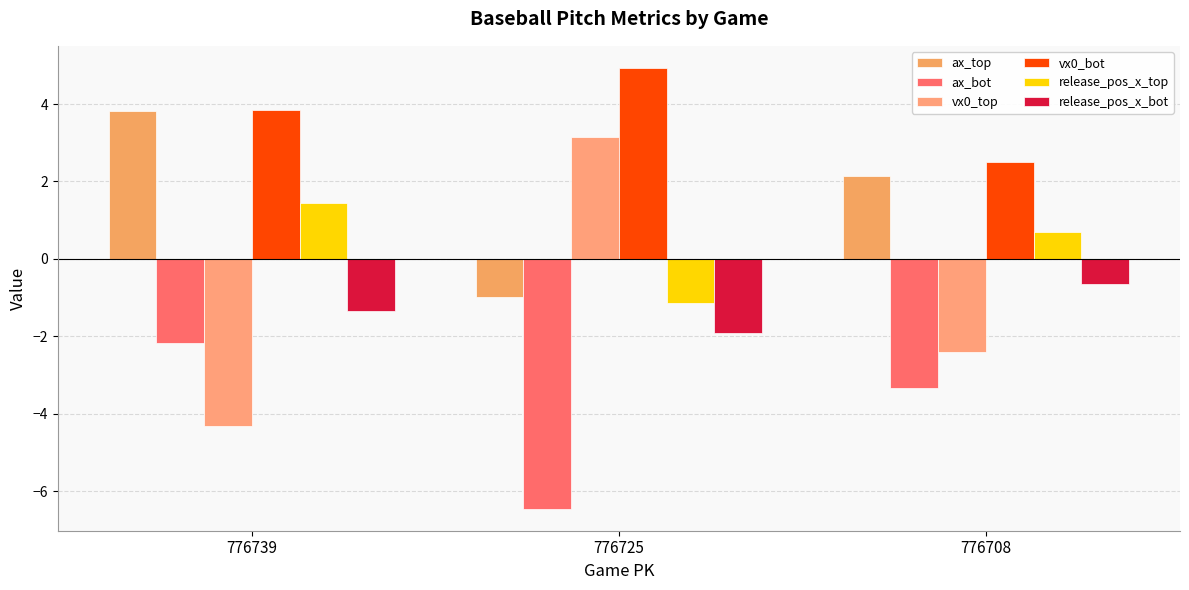

Between 776739 and 776725, which is larger?

776739